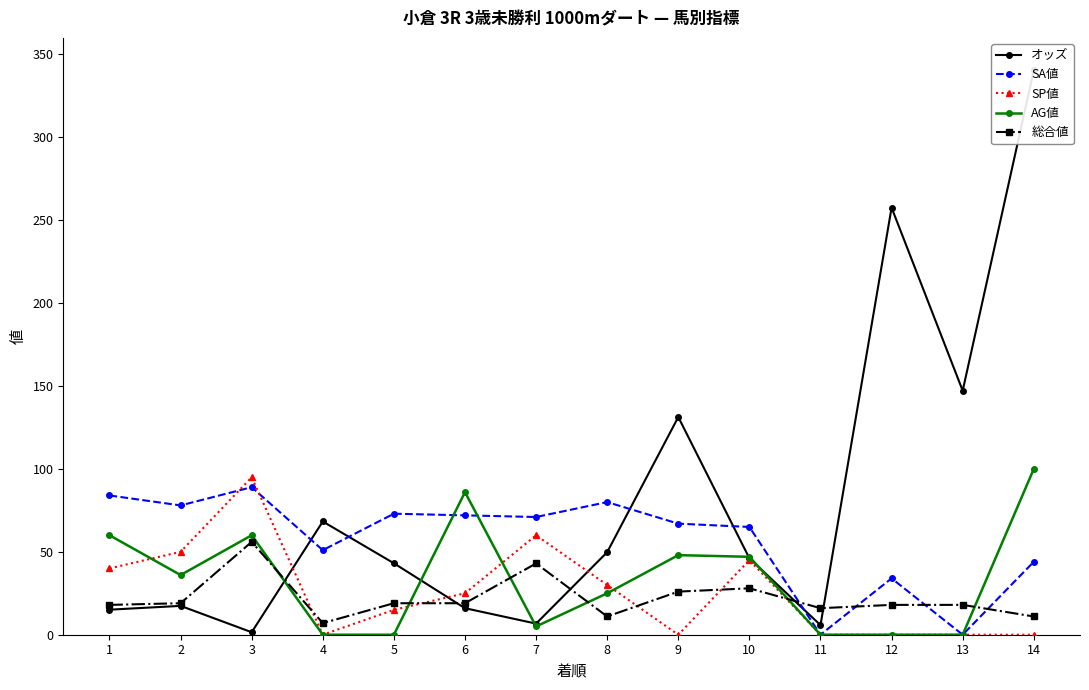

At which label is オッズ closest to 170?

13